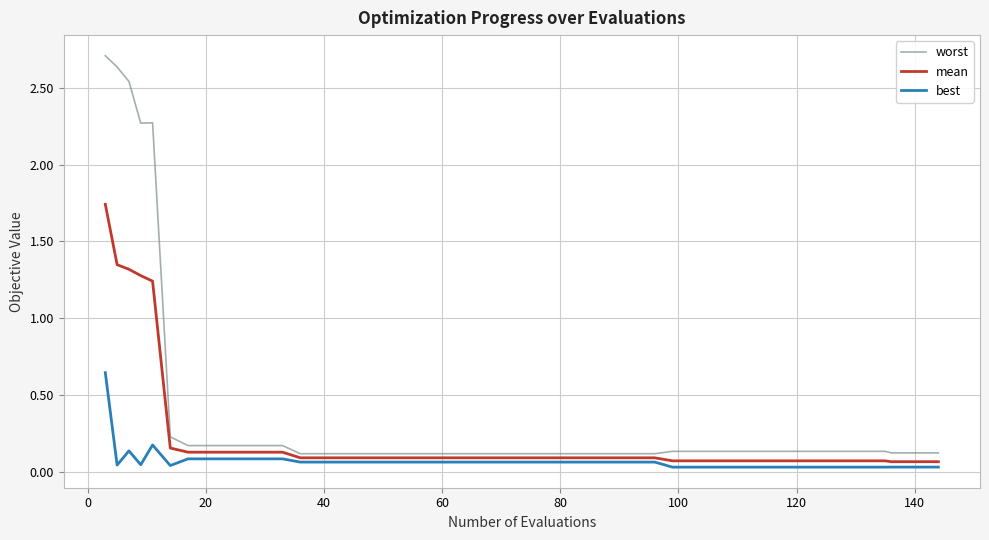

Which series has the widest spread of values?

worst